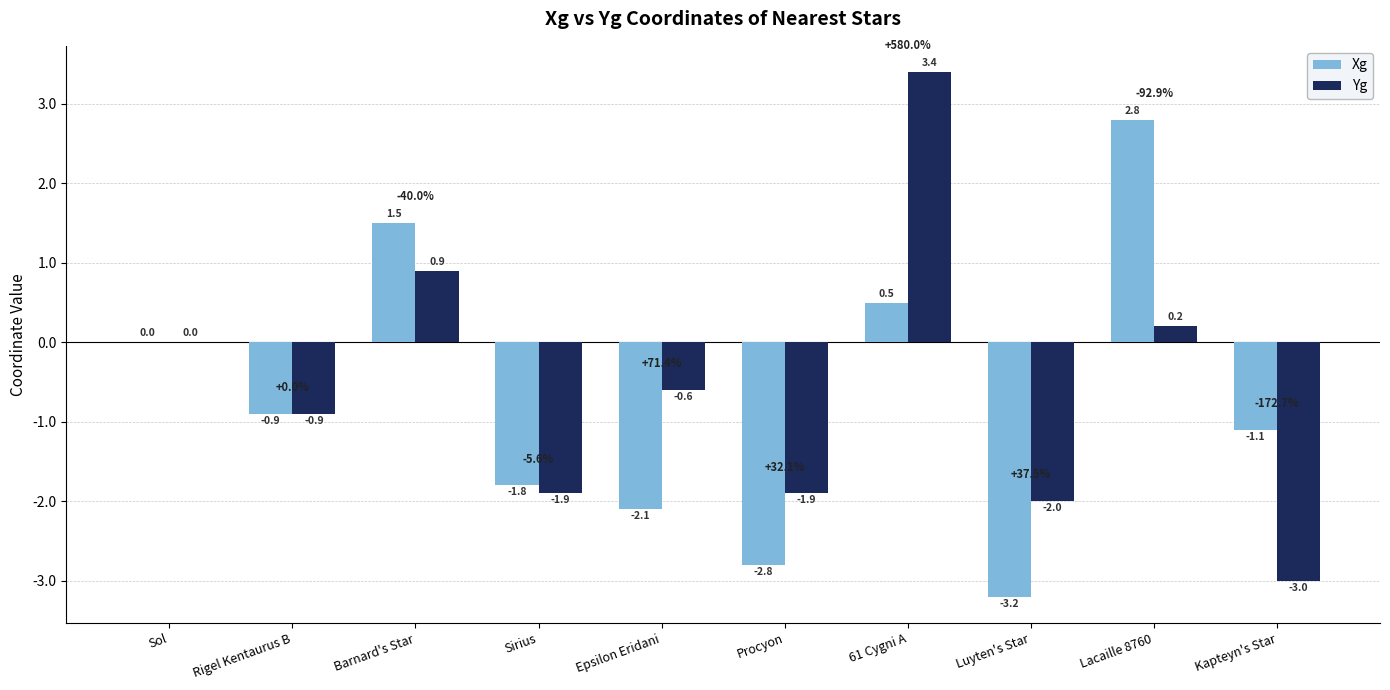

Which series has the largest range (max minus min)?

Yg